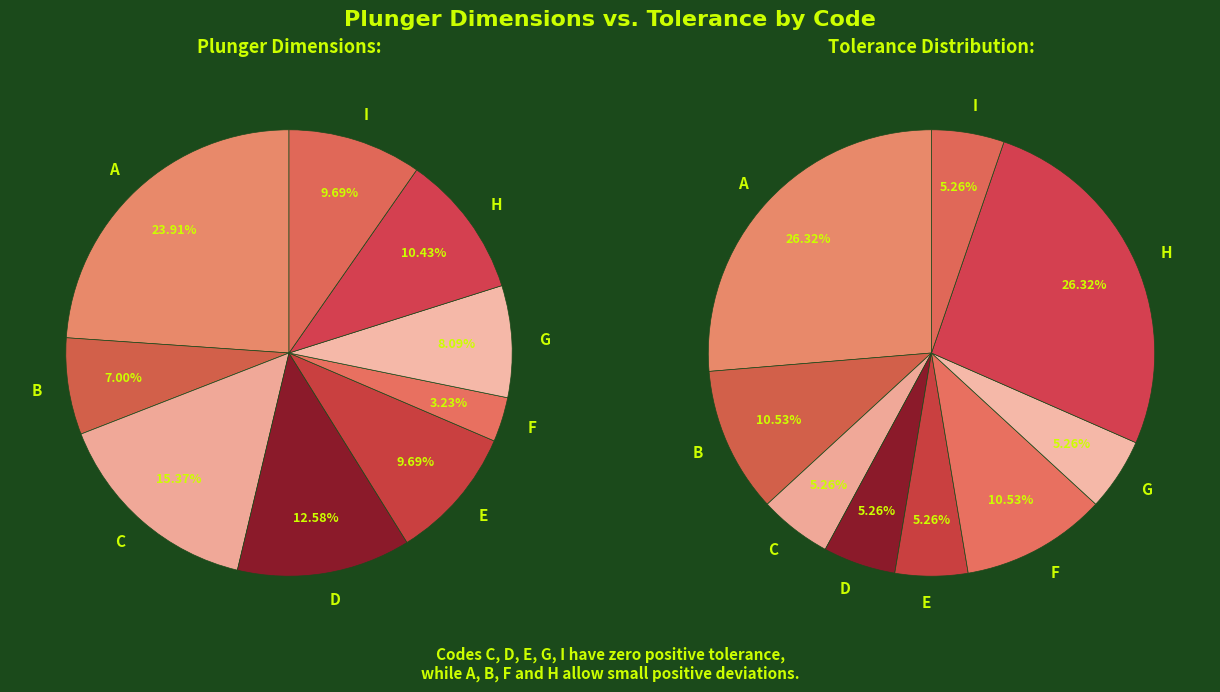

Is H the majority of the pie?

No